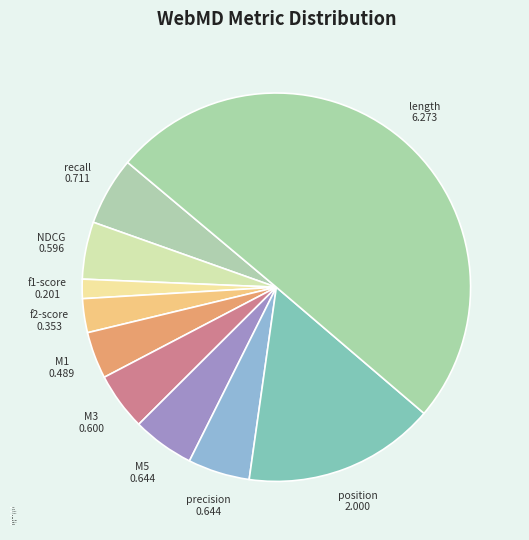

What is the ratio of the value at precision to the value at position?

0.3